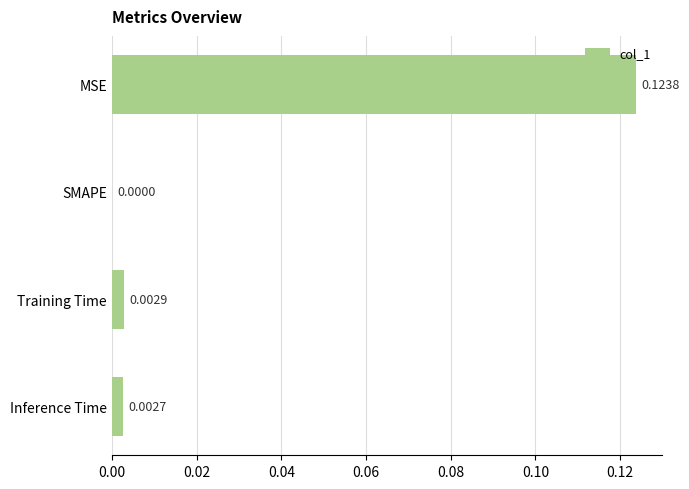

At which label is the value closest to 0?

SMAPE